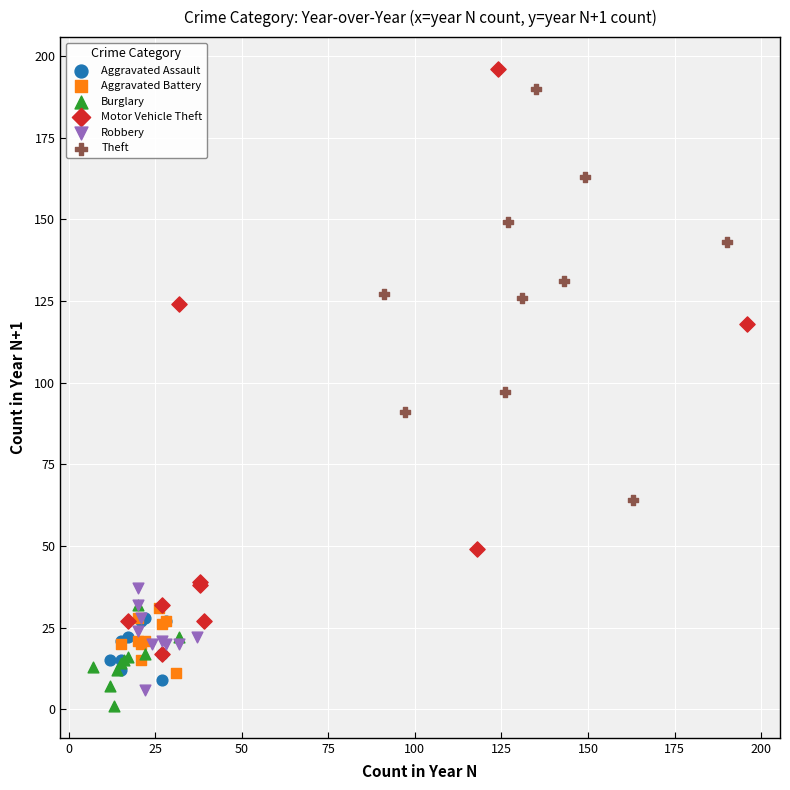

Which series contains the lowest Y value?

Burglary